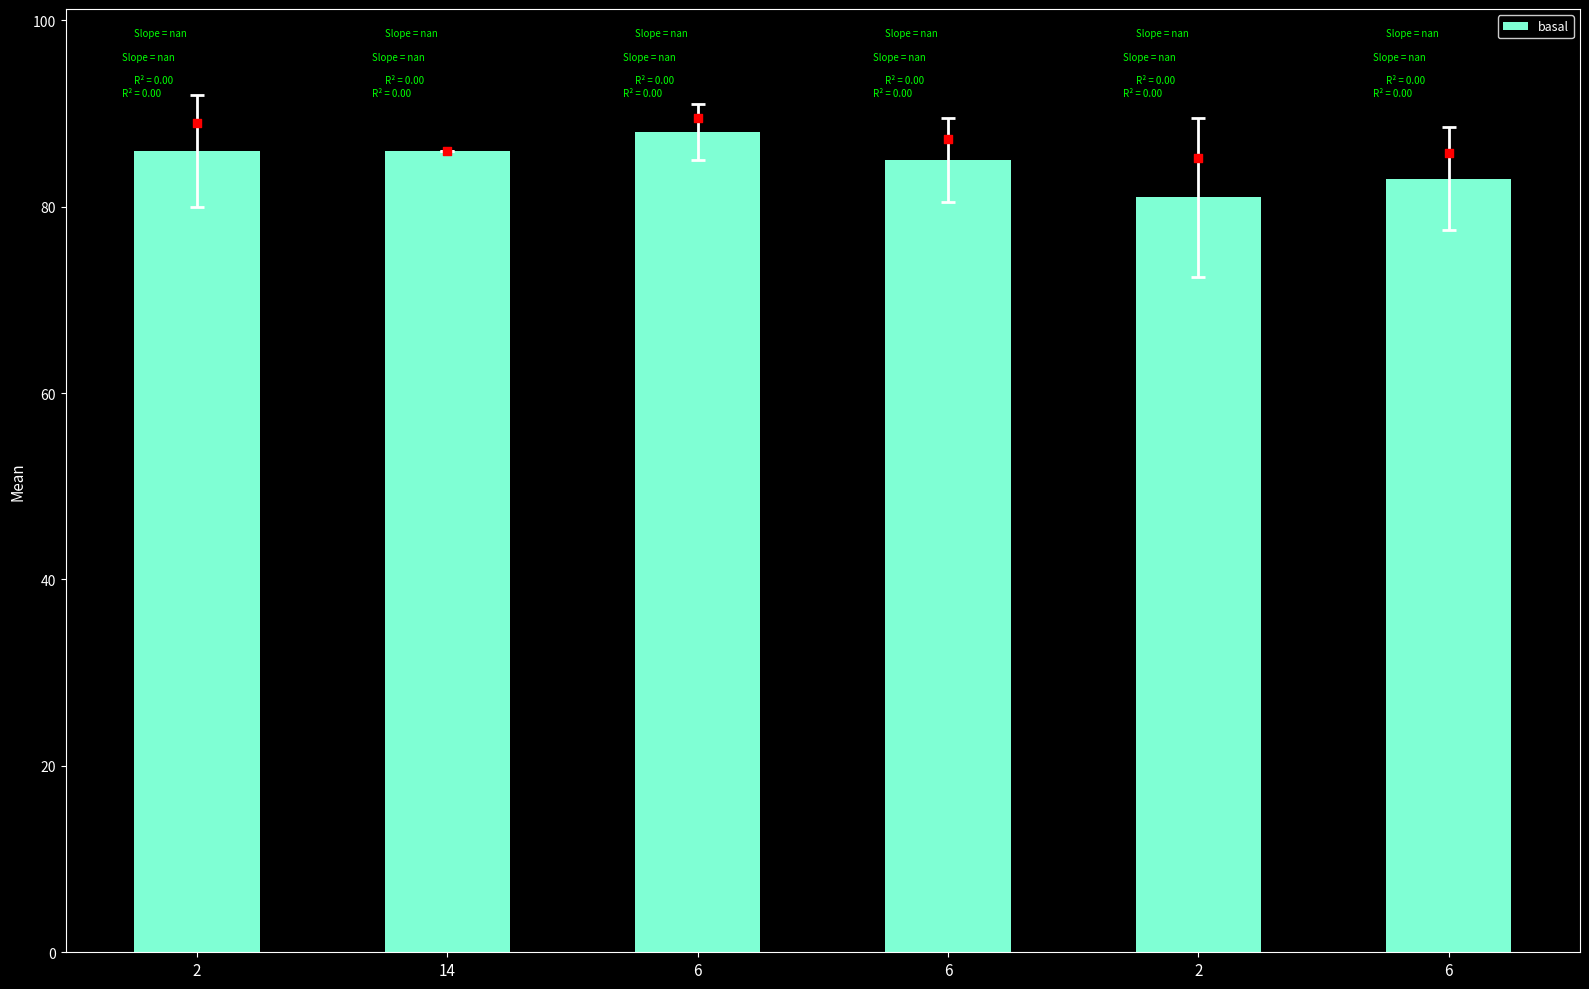

Between 2 and 2, which is larger?

2